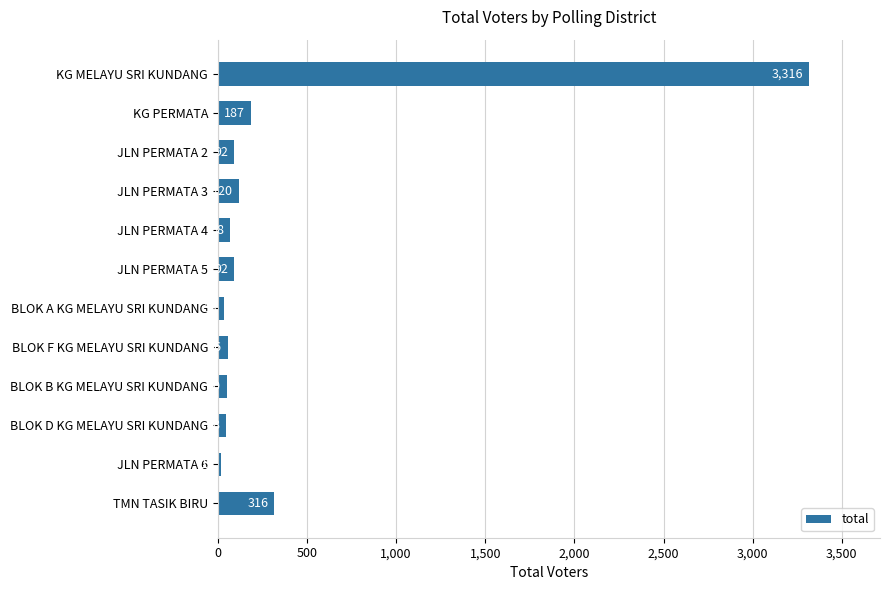

What is the difference between the maximum and second lowest values?

3283